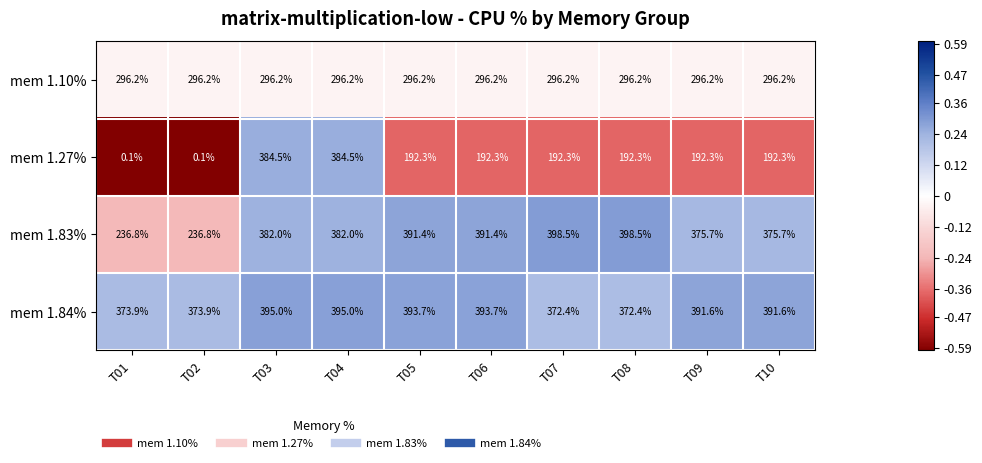

How many values in the mem 1.27% series exceed 192?

8